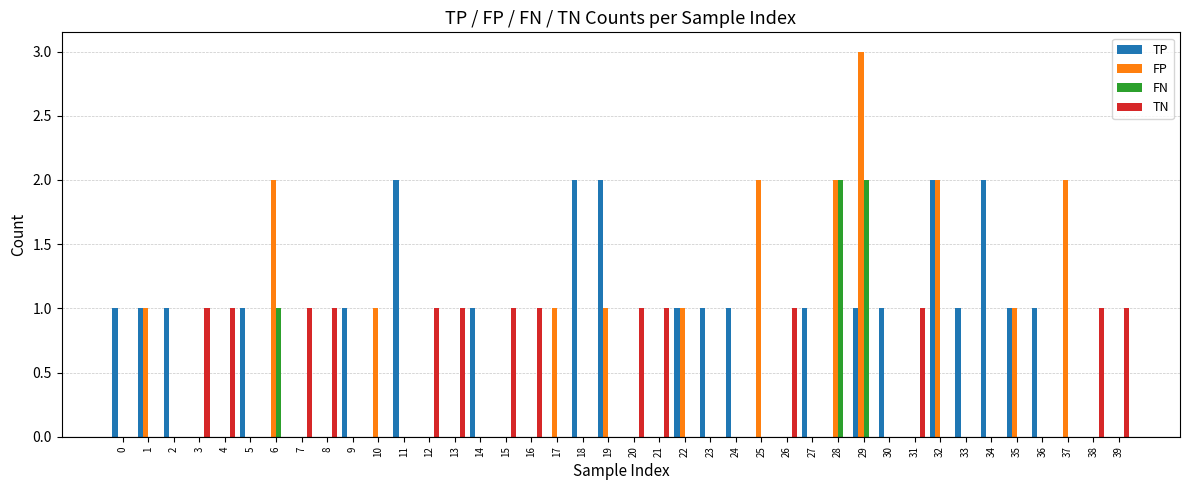

What is the total value across all series at 0?

1